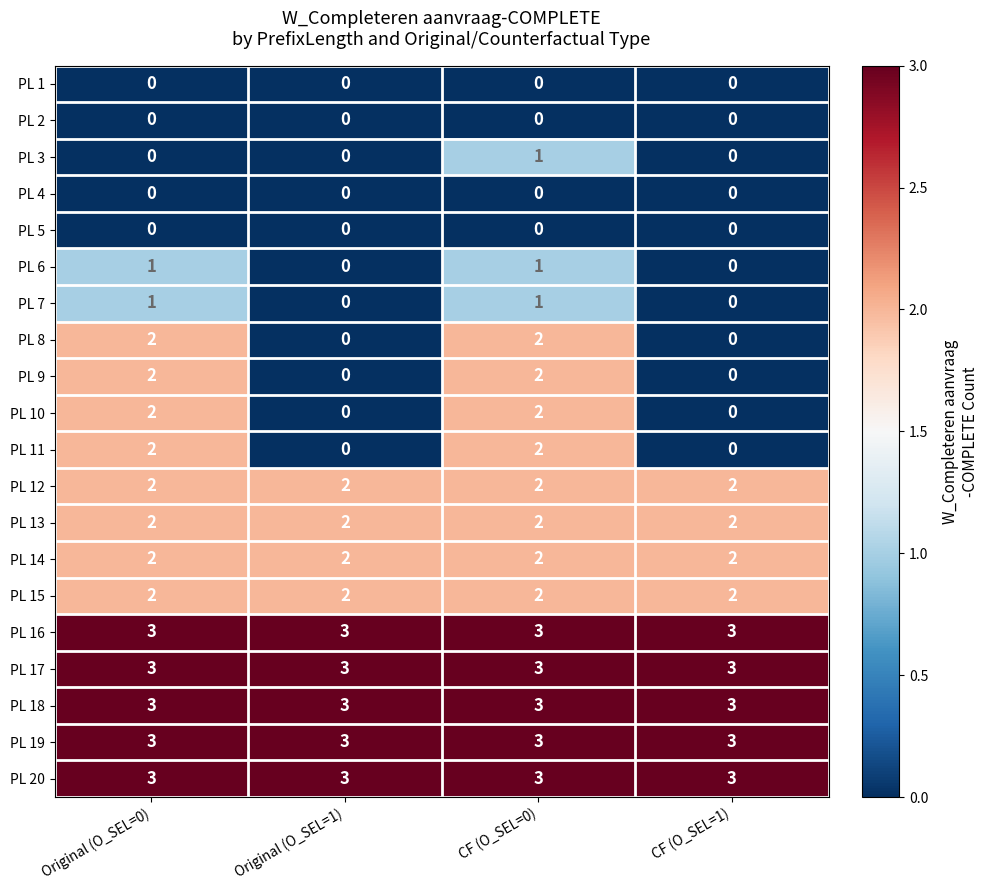

How many distinct data groups are displayed?

20